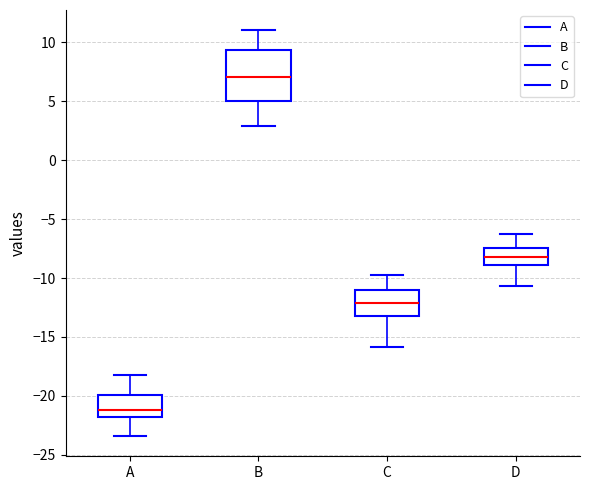

Which box is the tallest, from its lower edge to its upper edge?

B